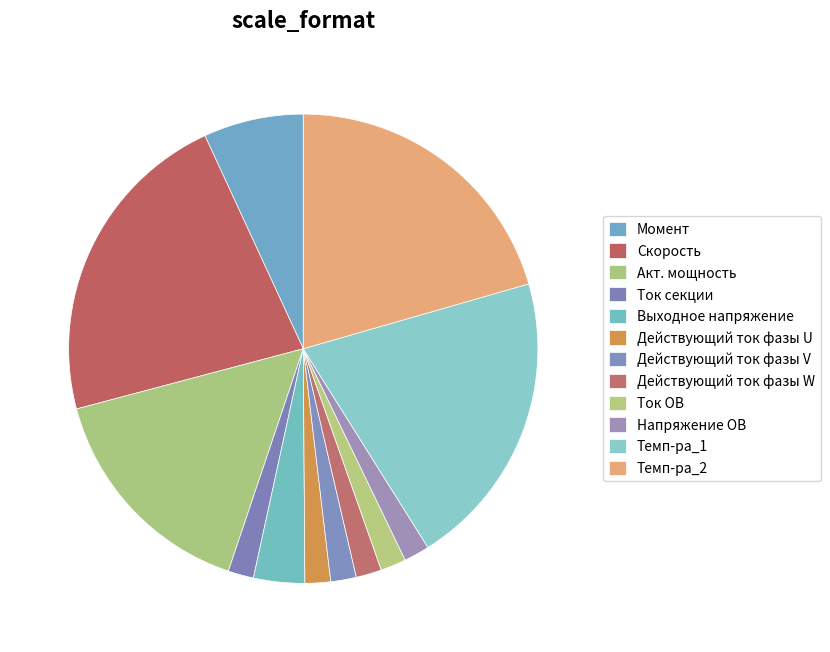

True or false: Скорость accounts for 13% of the total.

False